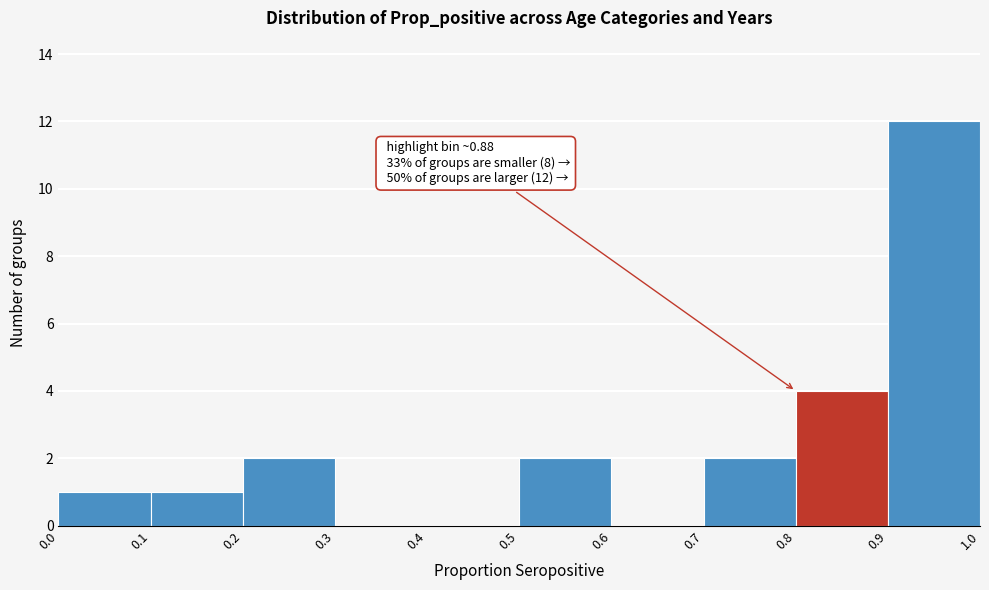

Over which range of the x-axis is the bar tallest?

0.9 to 1.0